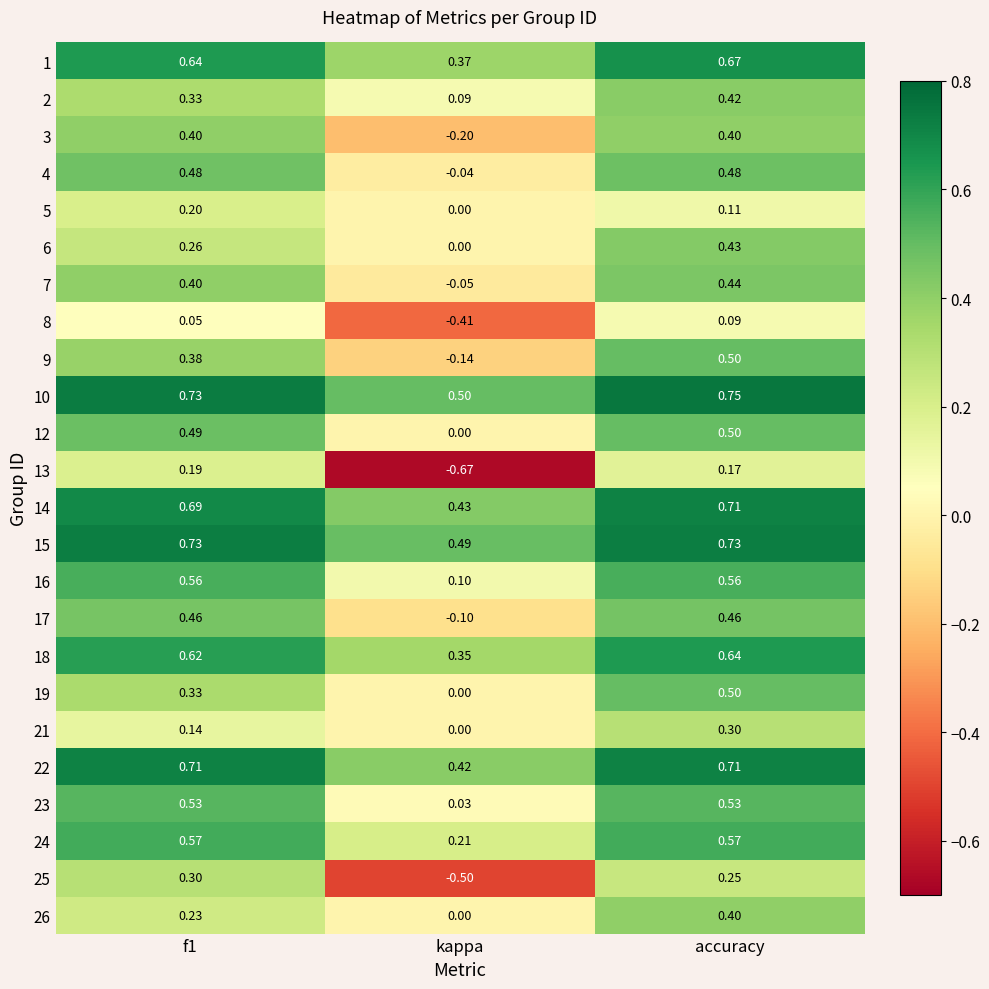

Which category has the lowest value in the 23 series?

kappa